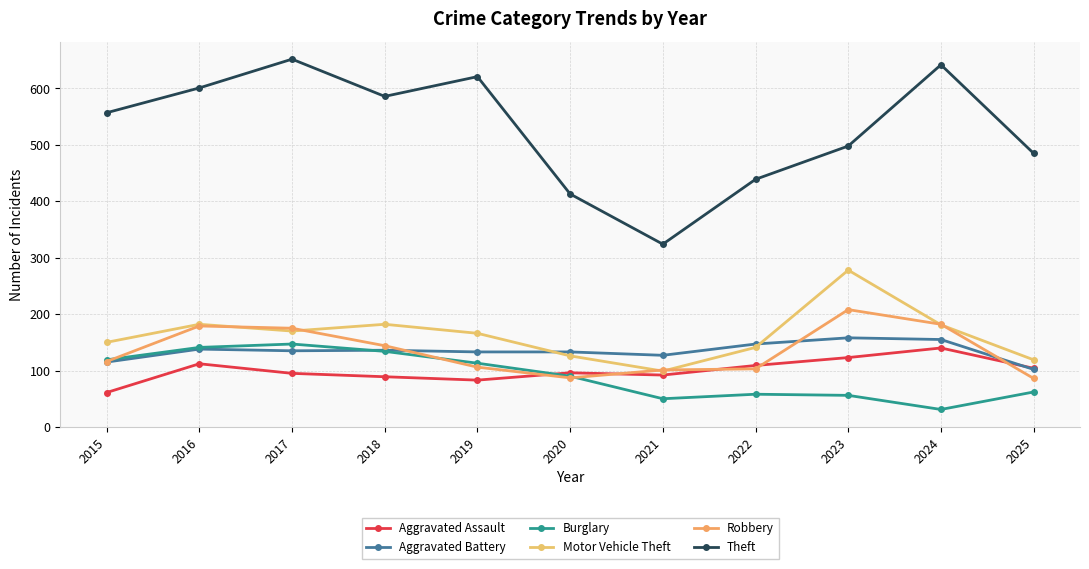

The Robbery series shows 179 at 2016. True or false?

True